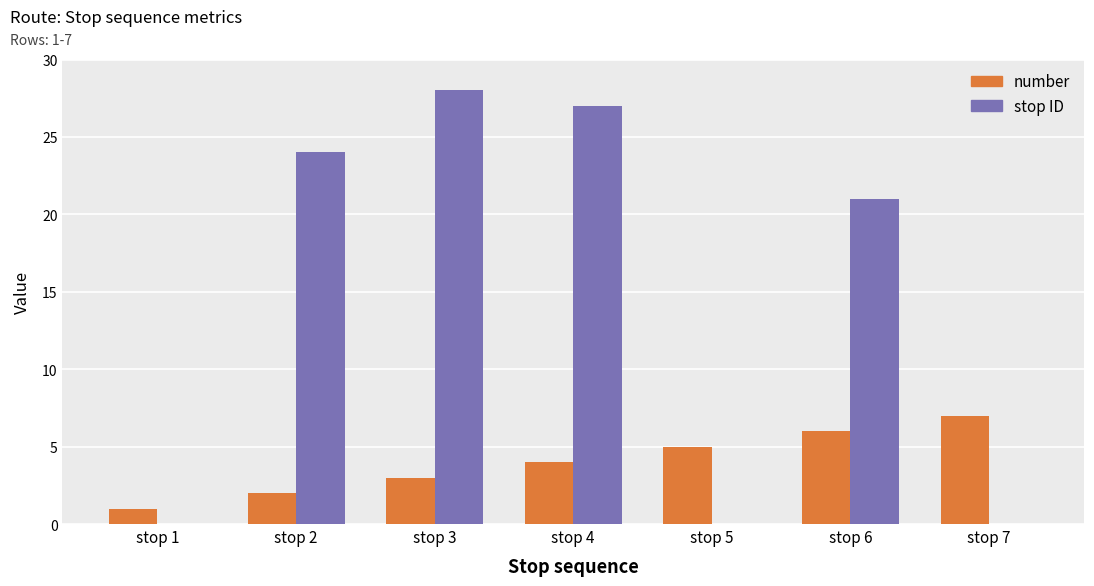

What are all the series names shown in the legend?

number, stop ID